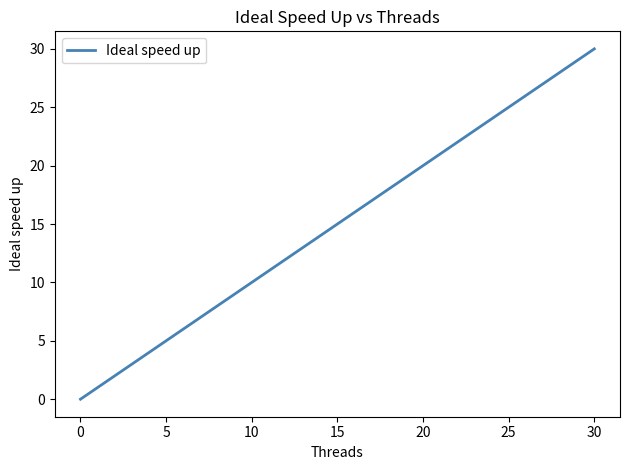

What is the difference between the maximum and minimum values?

30